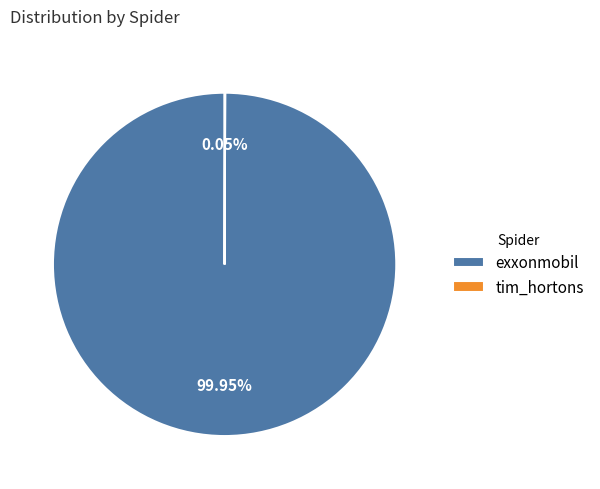

What is the largest slice in the pie chart?

exxonmobil